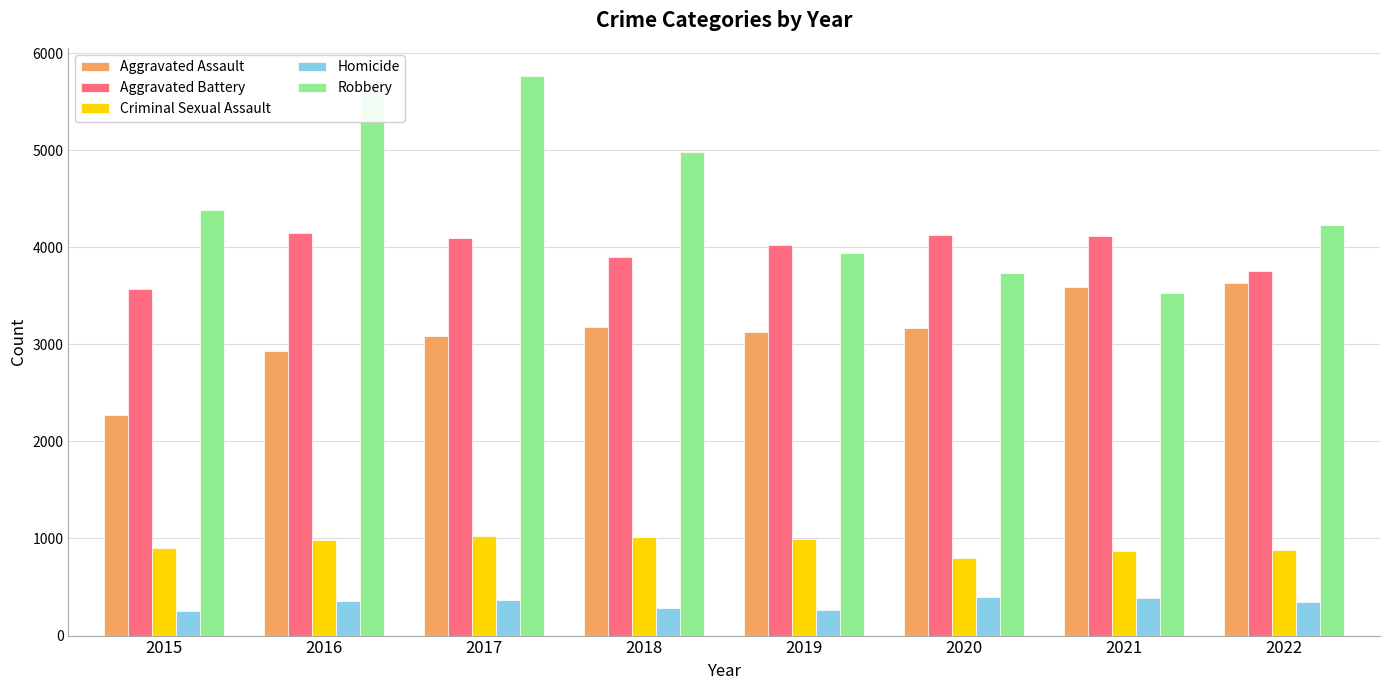

Is it true that Aggravated Assault equals 1469 at 2016?

False